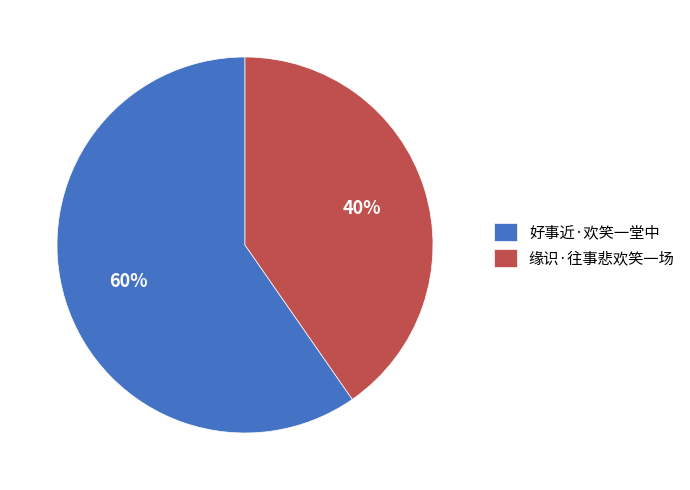

The 好事近·欢笑一堂中 slice represents 52% of the pie. True or false?

False